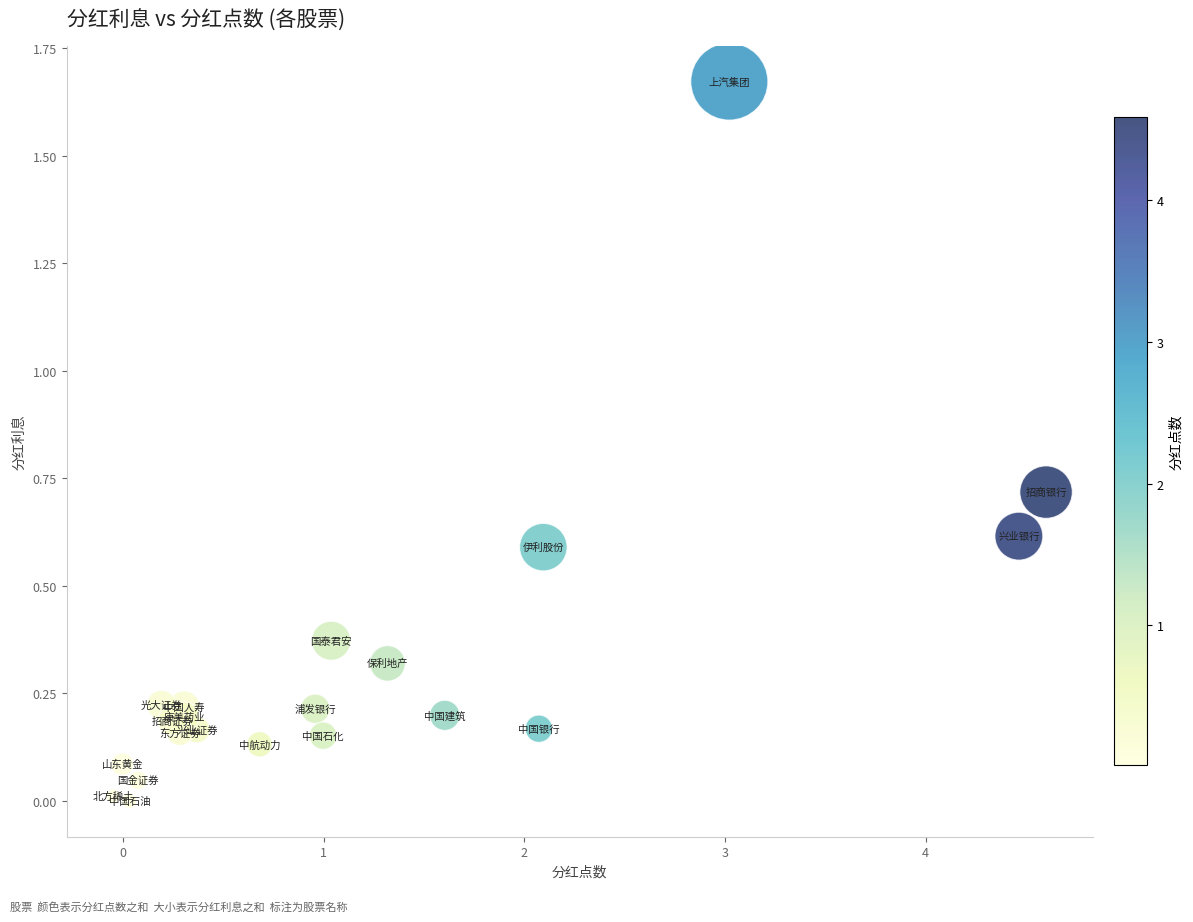

What is the range of X values (max minus min)?

4.6